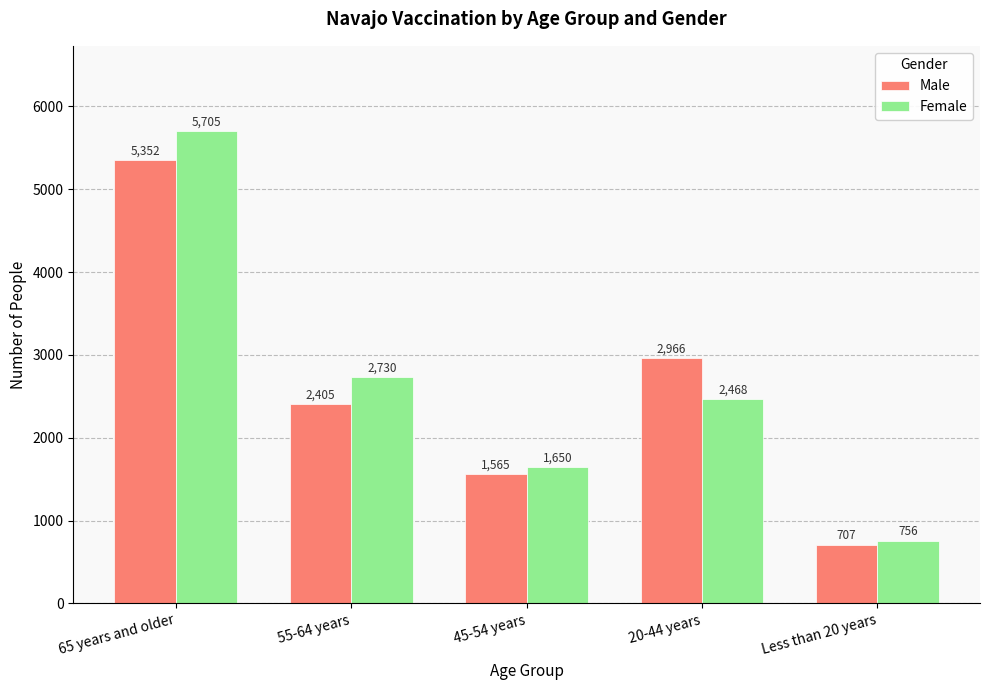

Is it true that Male equals 1259 at 55-64 years?

False